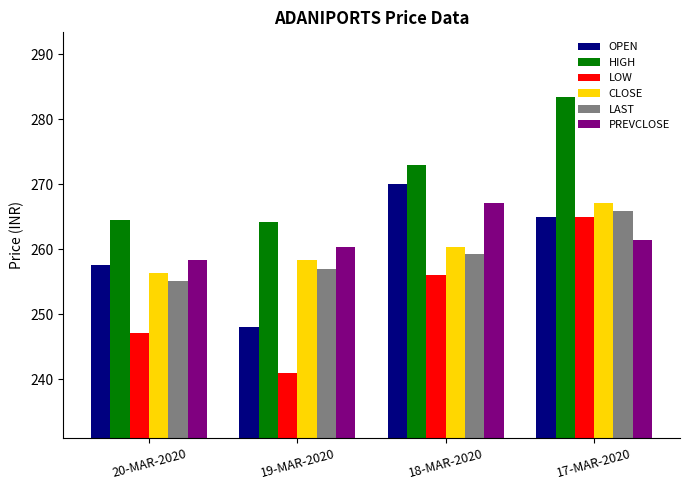

What is the value of the OPEN bar at the 1st from the left?

257.6